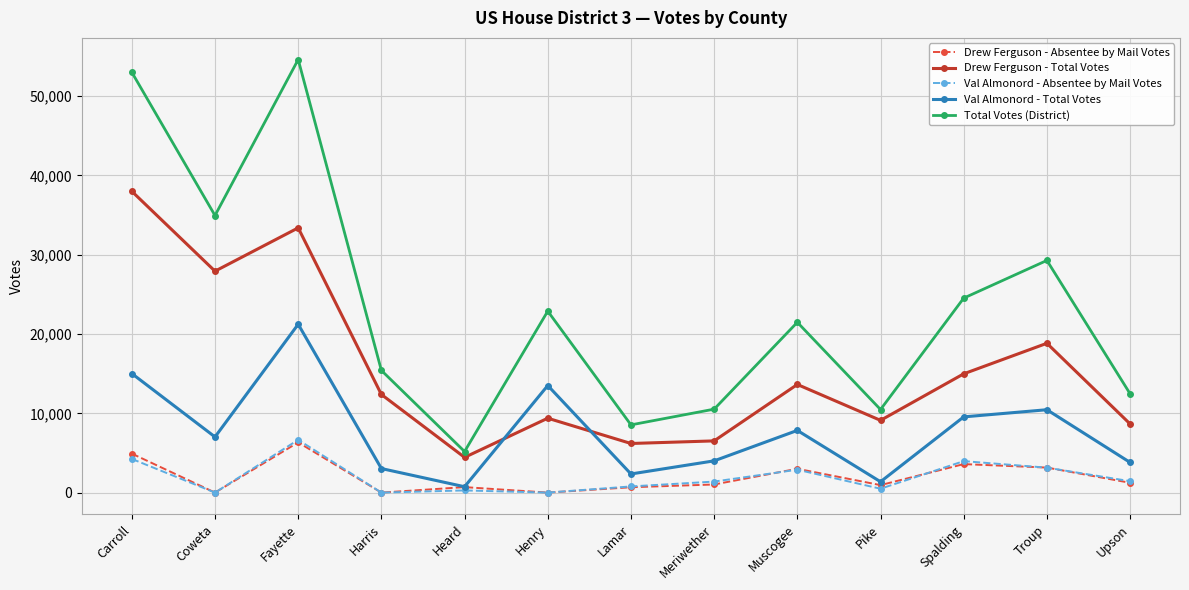

What is the difference between the maximum and minimum values in the Val Almonord - Total Votes series?

20495